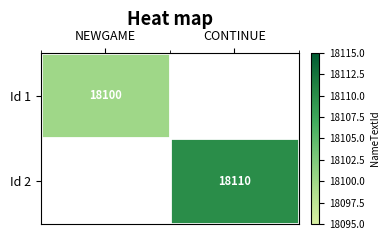

At which category does the chart reach its peak across all series?

CONTINUE